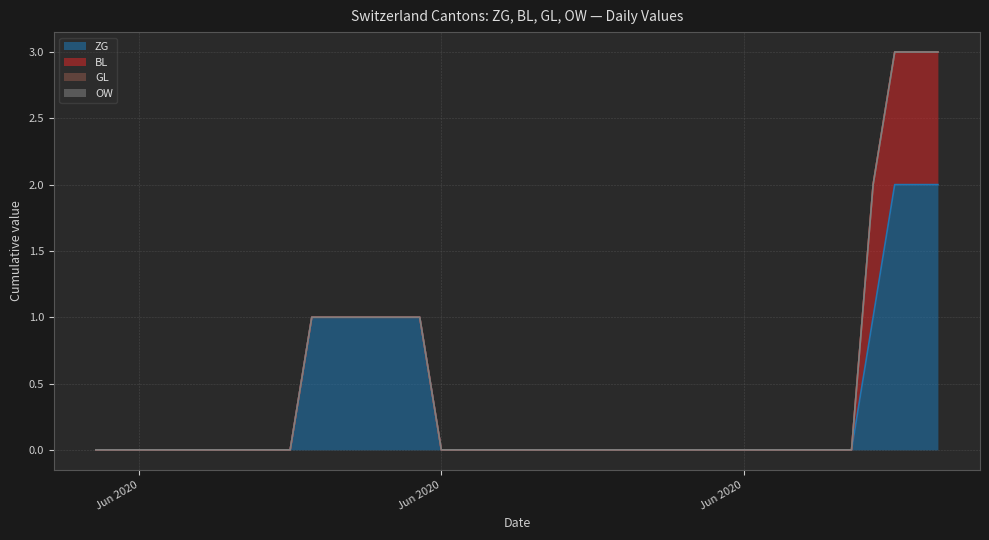

Which series has the largest range (max minus min)?

ZG